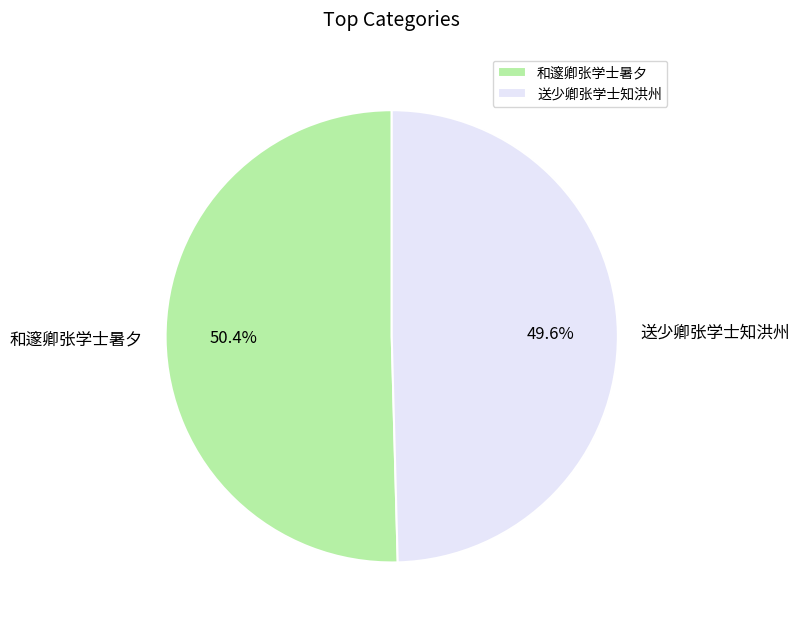

To the nearest percent, what is the combined percentage of 和邃卿张学士暑夕 and 送少卿张学士知洪州?

100%